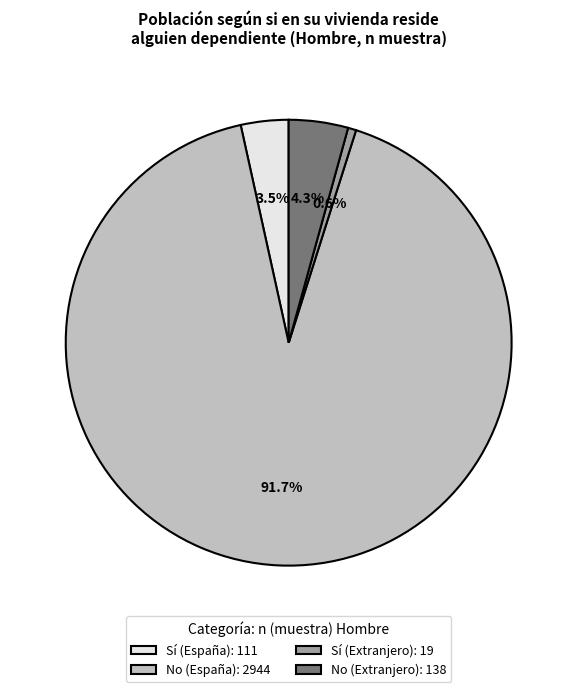

Which has a higher value, Sí (Extranjero): 19 or No (Extranjero): 138?

No (Extranjero): 138